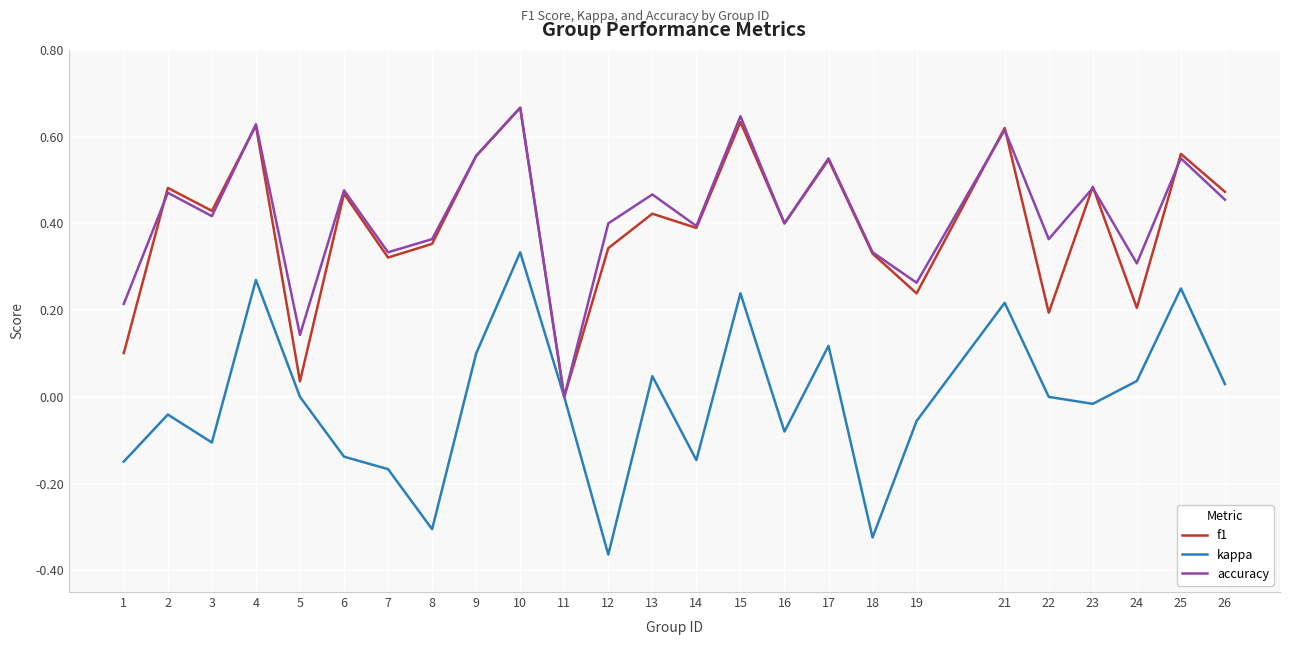

Which series ends up on top after the final intersection of f1 and accuracy?

f1